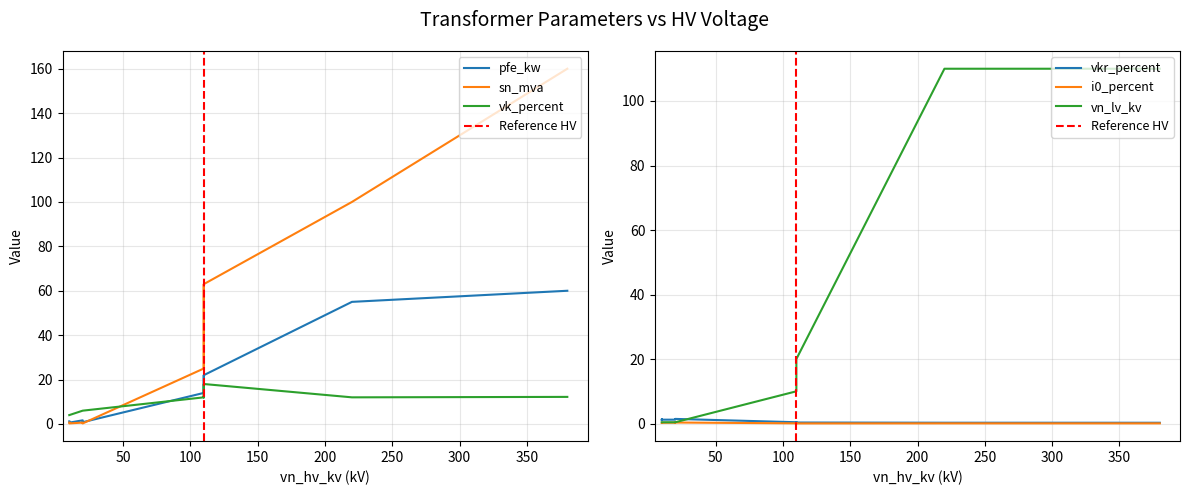

The value of vkr_percent at 40 MVA 110/20 kV is 0.2. True or false?

False